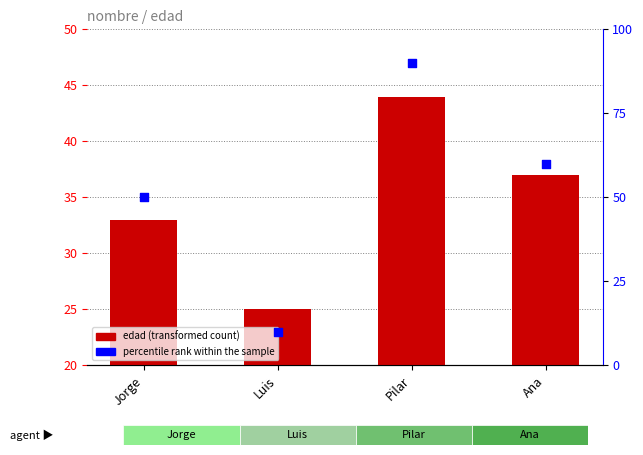

Which series contains the highest Y value?

percentile rank within the sample